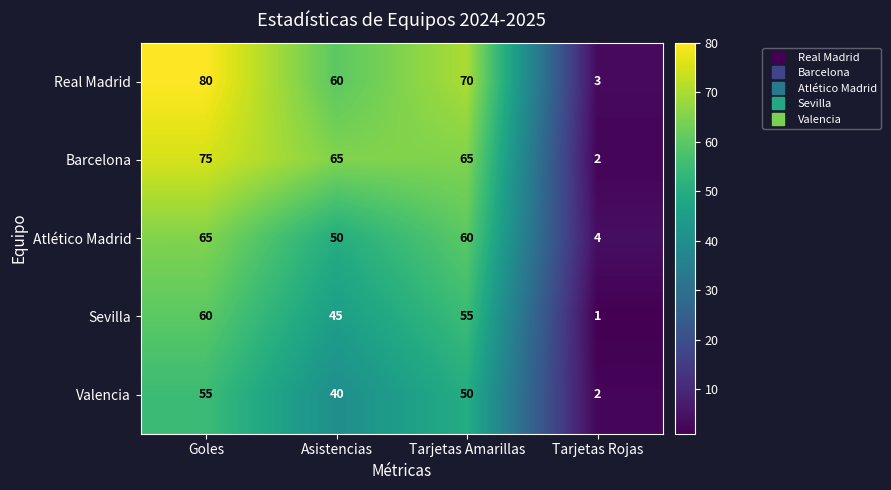

How many categories are shown in the chart?

4